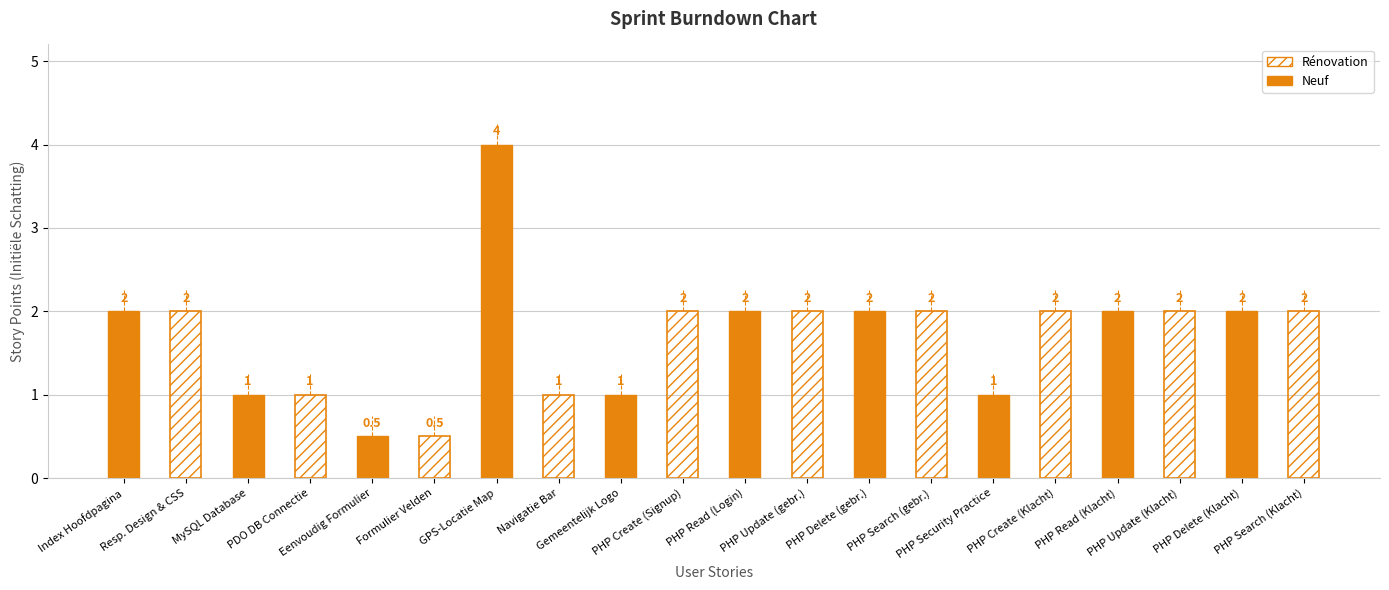

Count the Rénovation values in the range 1 to 2.

9